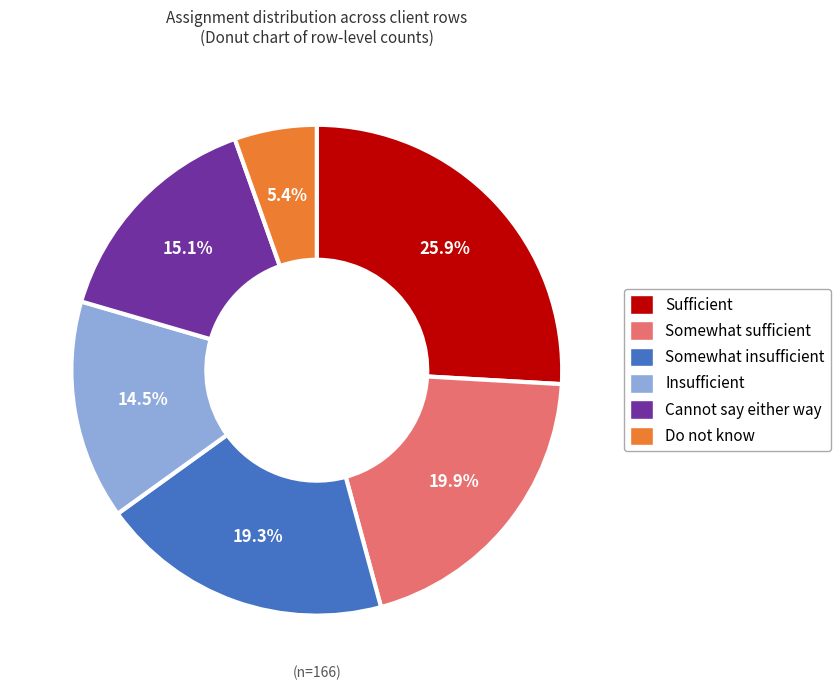

What percentage is NOT represented by Cannot say either way?

84.9%